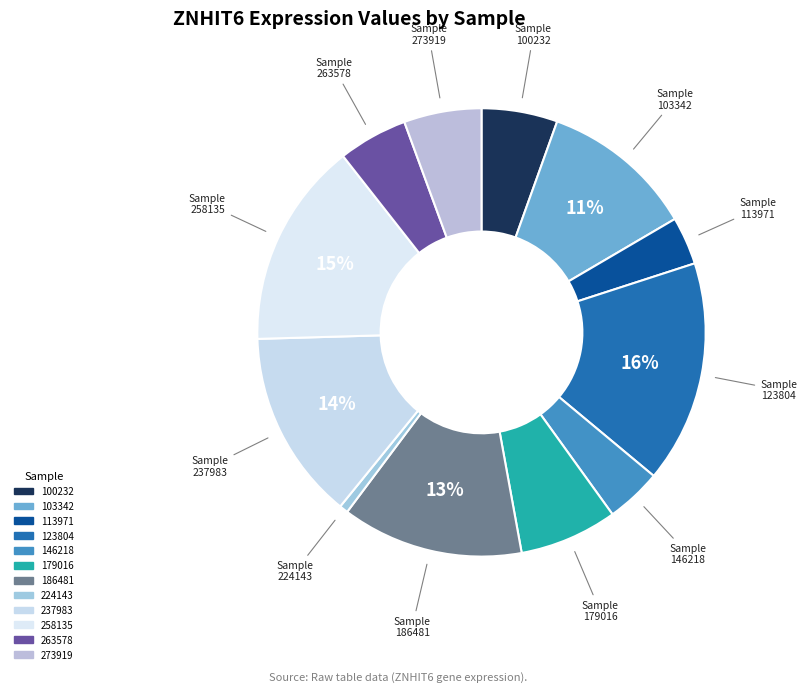

Which slice is the largest?

123804